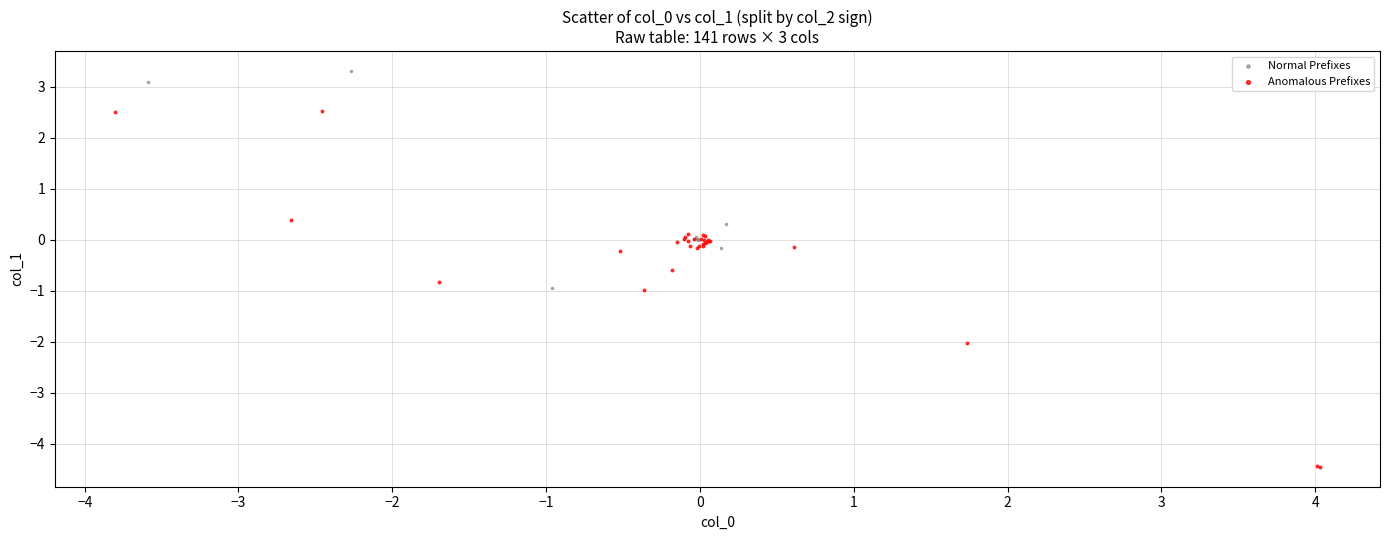

Which series reaches the minimum Y coordinate?

Anomalous Prefixes